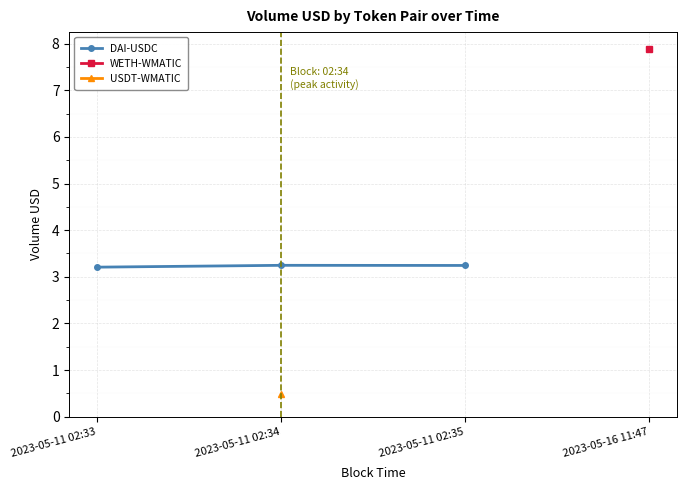

What is the value of the DAI-USDC point at the 3rd from the left?

3.2